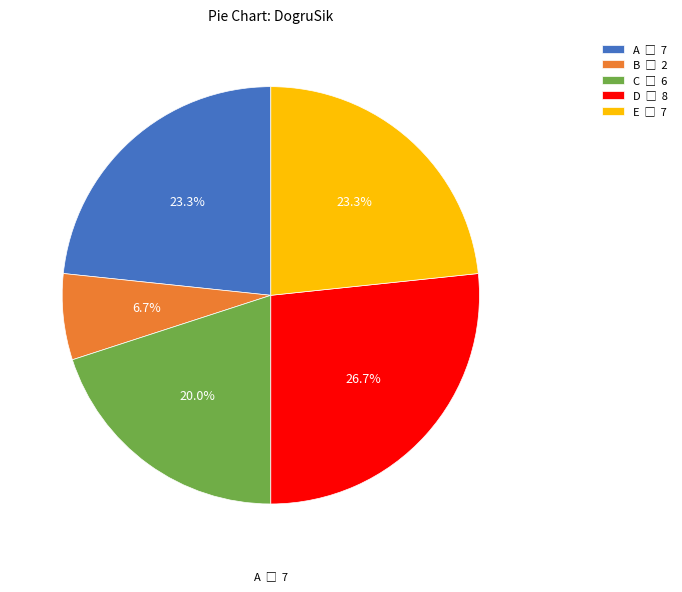

The B slice represents 1% of the pie. True or false?

False